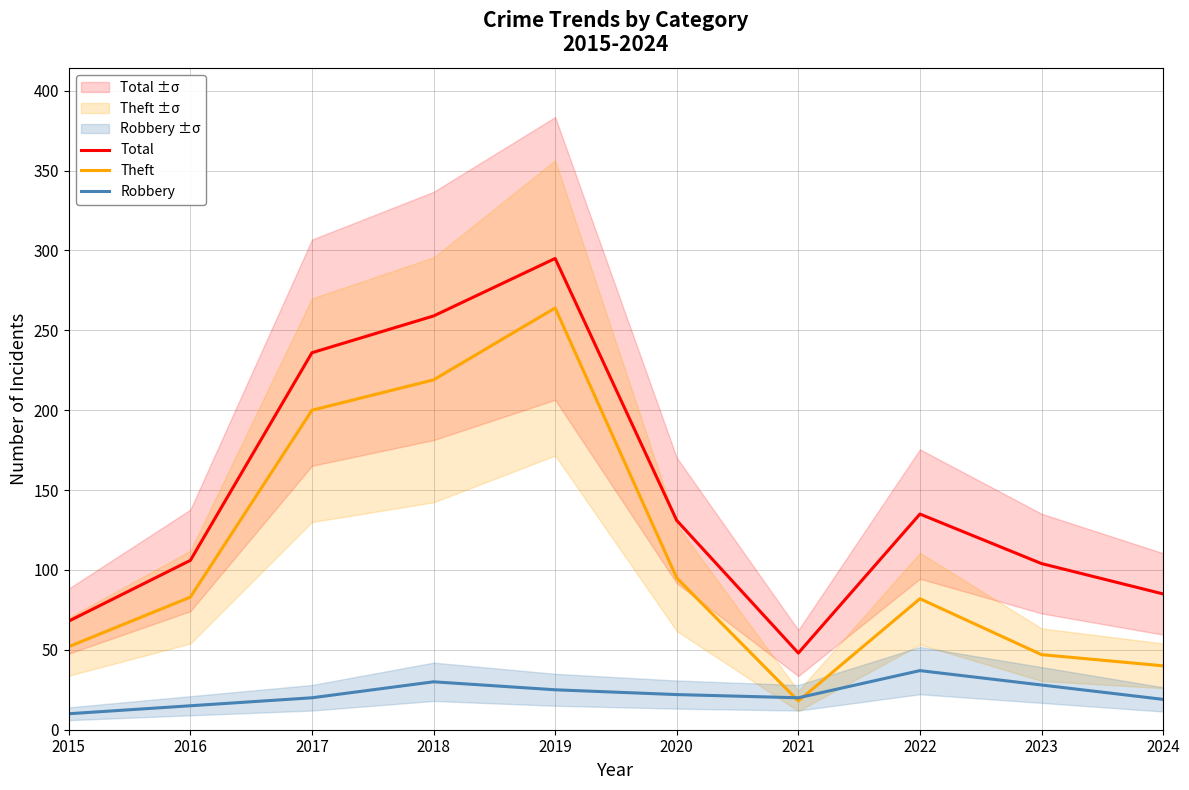

What is the sum of the Robbery values at 2022 and 2015?

47